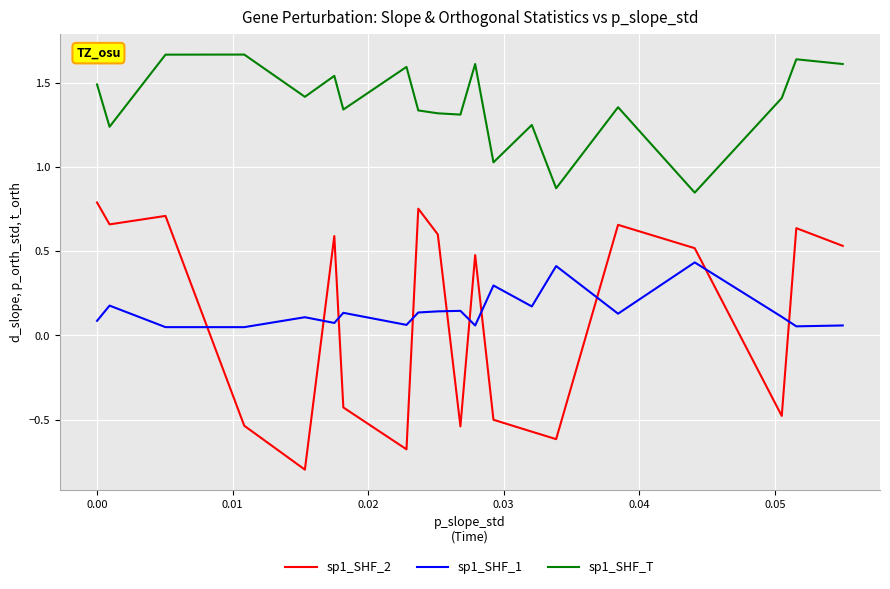

List the series in order of their peak value, lowest first.

sp1_SHF_1, sp1_SHF_2, sp1_SHF_T